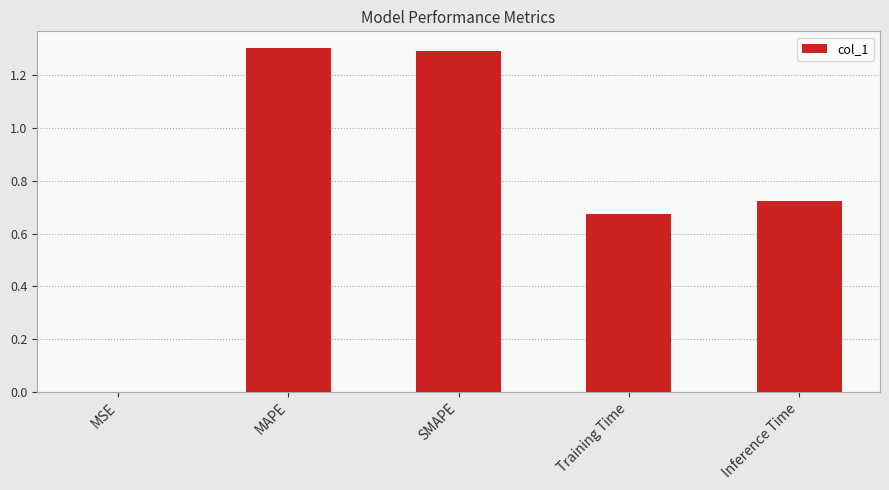

What is the sum of all values?

4.0